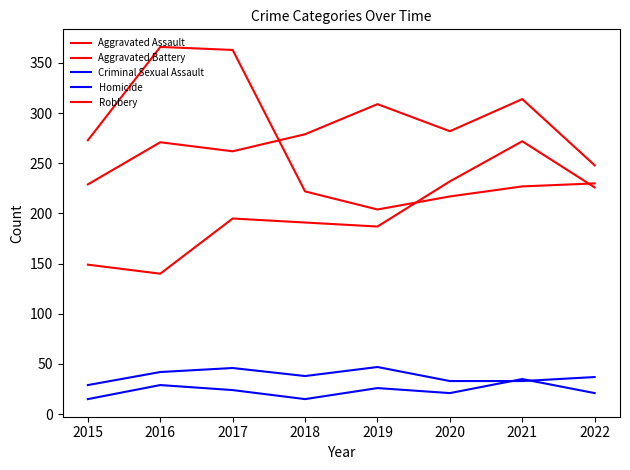

Is this an area chart (filled region under the line)?

No